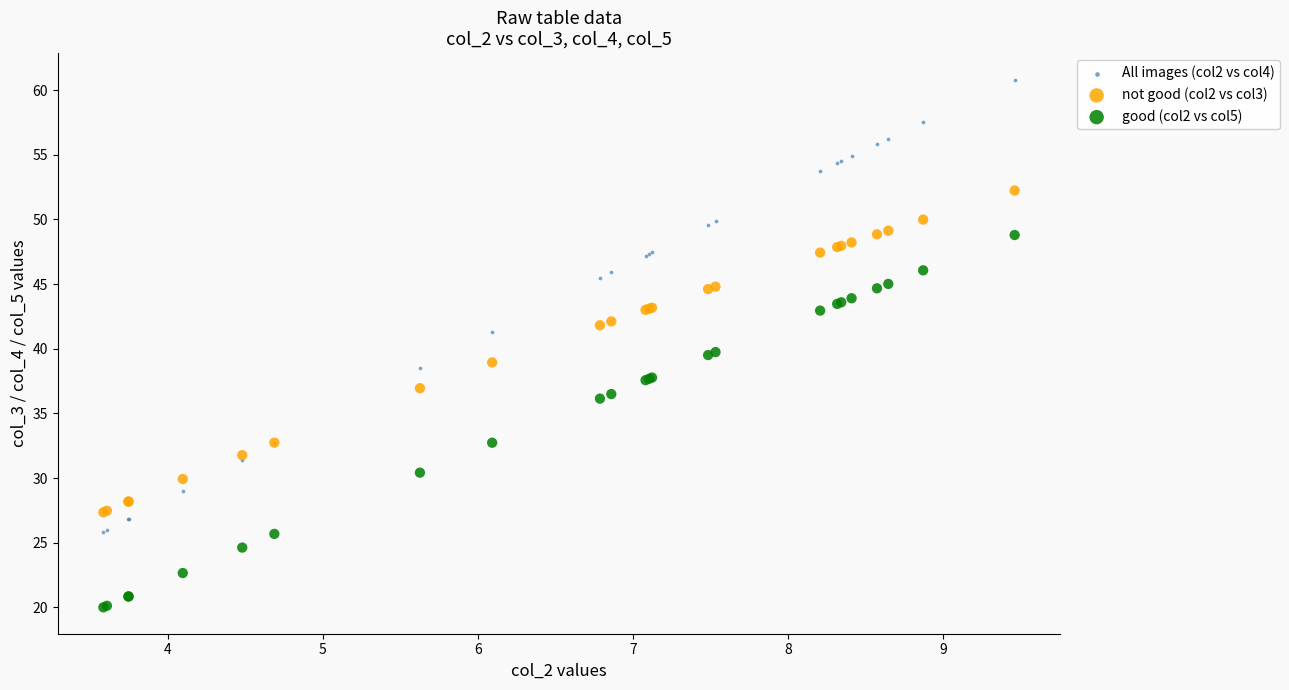

Which series reaches the maximum Y coordinate?

All images (col2 vs col4)